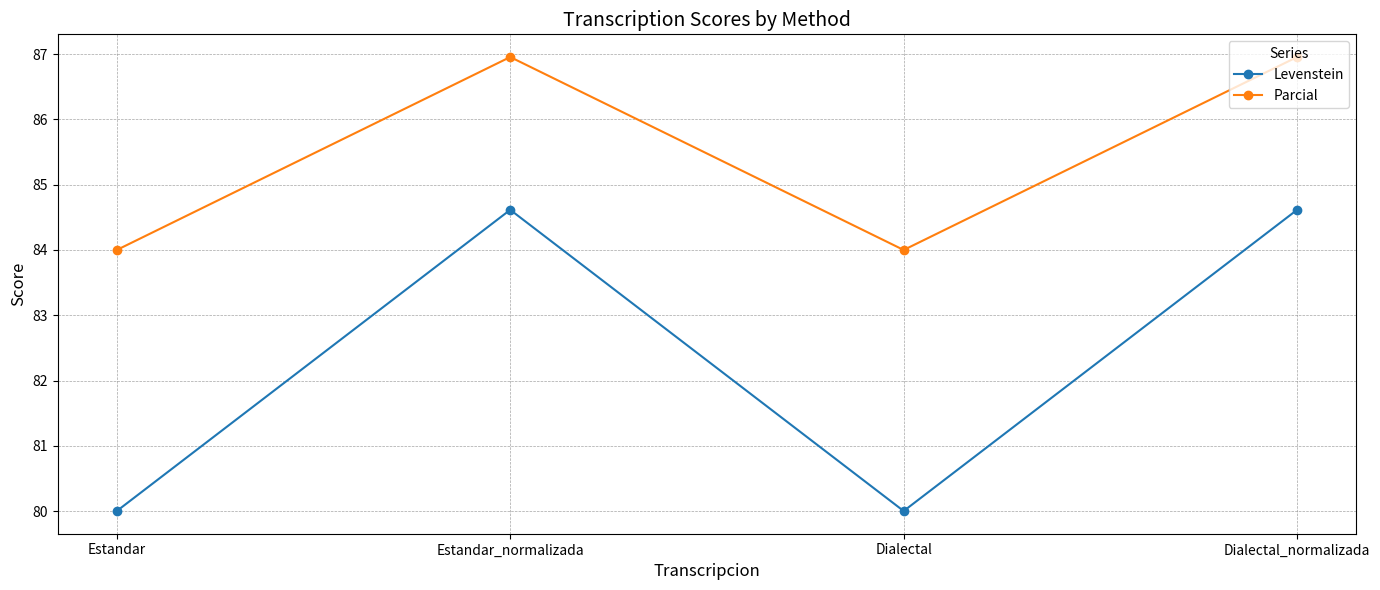

How many lines are shown in the chart?

2